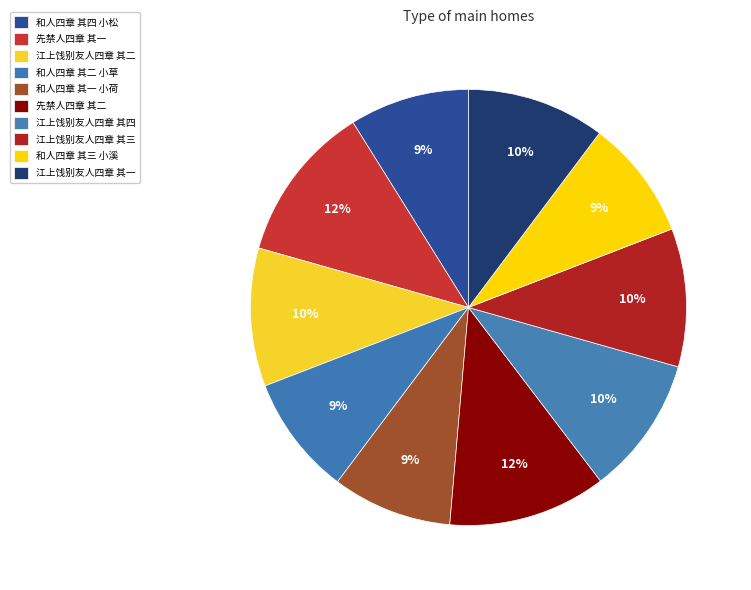

Is there any slice that represents more than half of the pie?

No